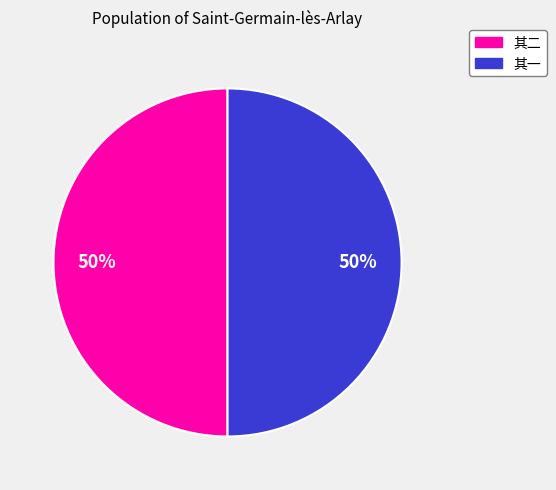

Count the number of slices in the pie.

2